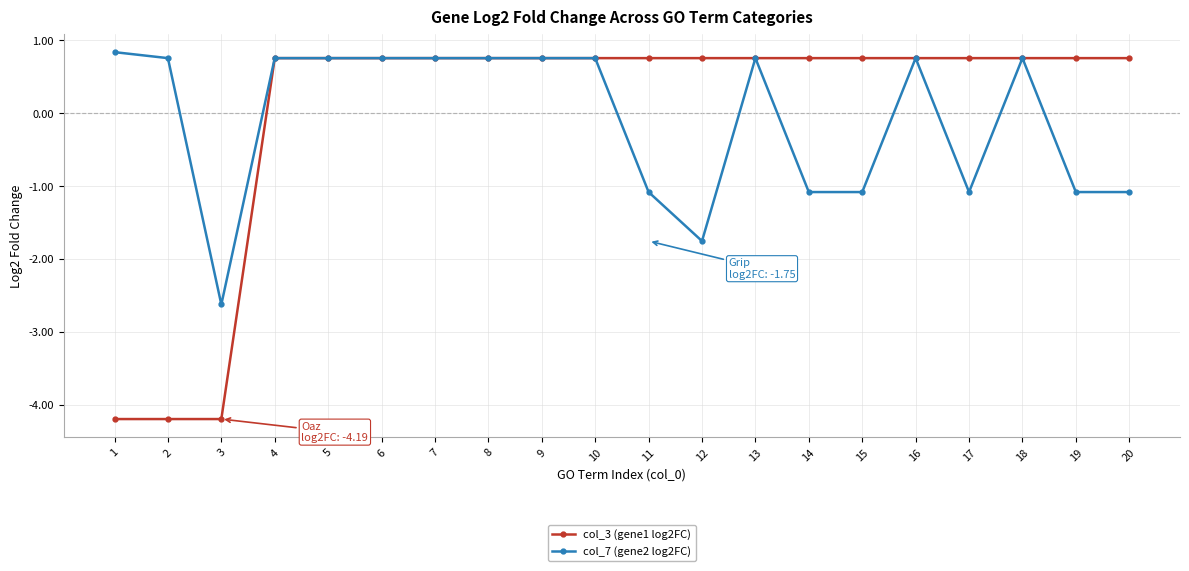

What is the difference between the maximum and second lowest values in the col_3 (gene1 log2FC) series?

5.0